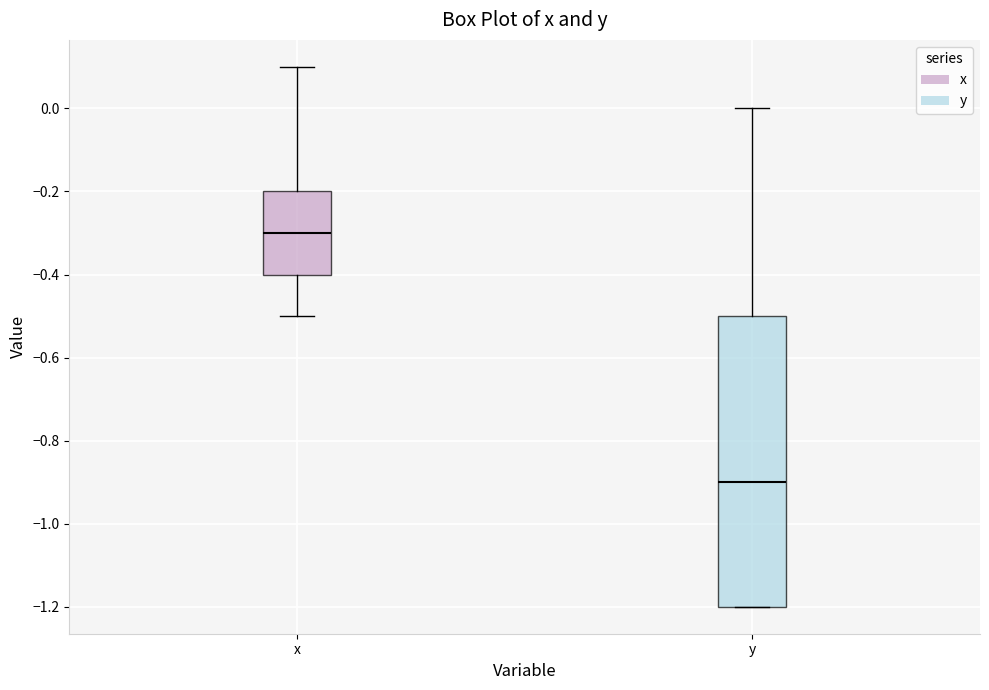

Where does the median line of the box for y sit on the y-axis? The values are not printed on the chart, so give them approximately, as read against the axis.

-0.9